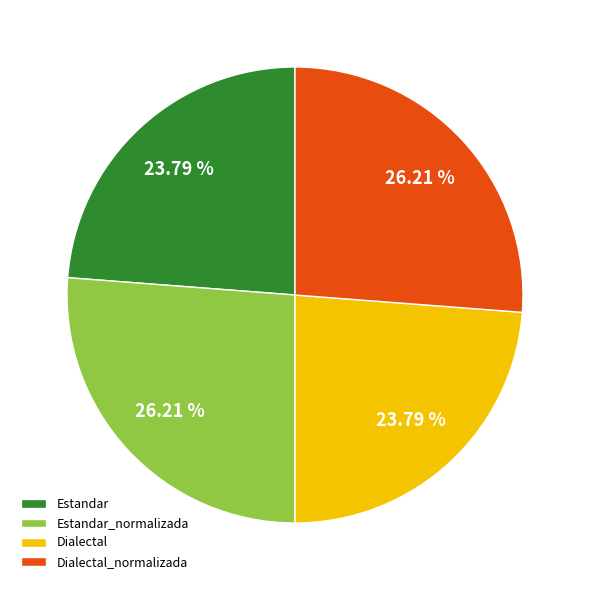

Which has a higher value, Estandar or Dialectal_normalizada?

Dialectal_normalizada